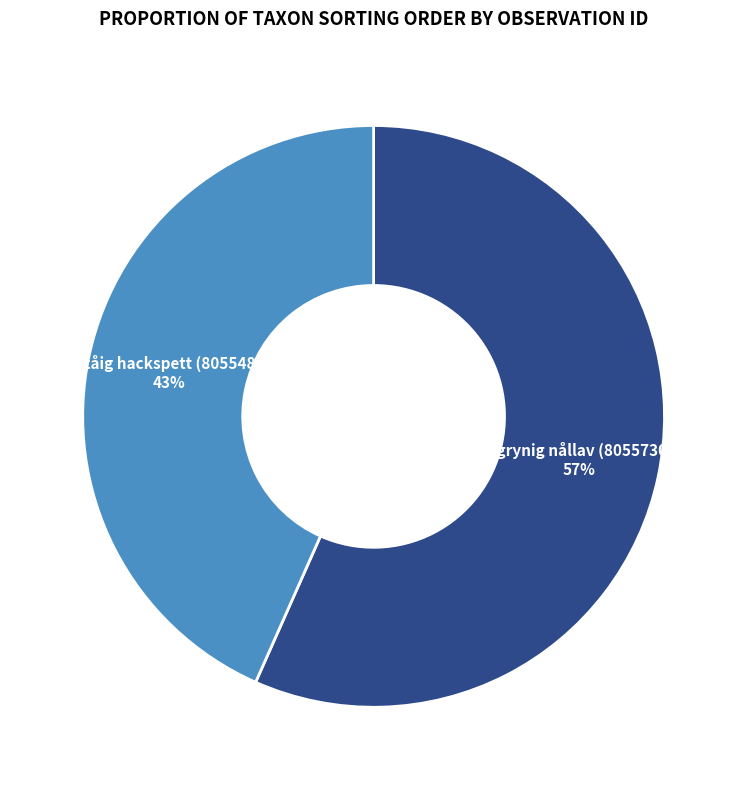

To the nearest percent, what is the average slice percentage?

50%